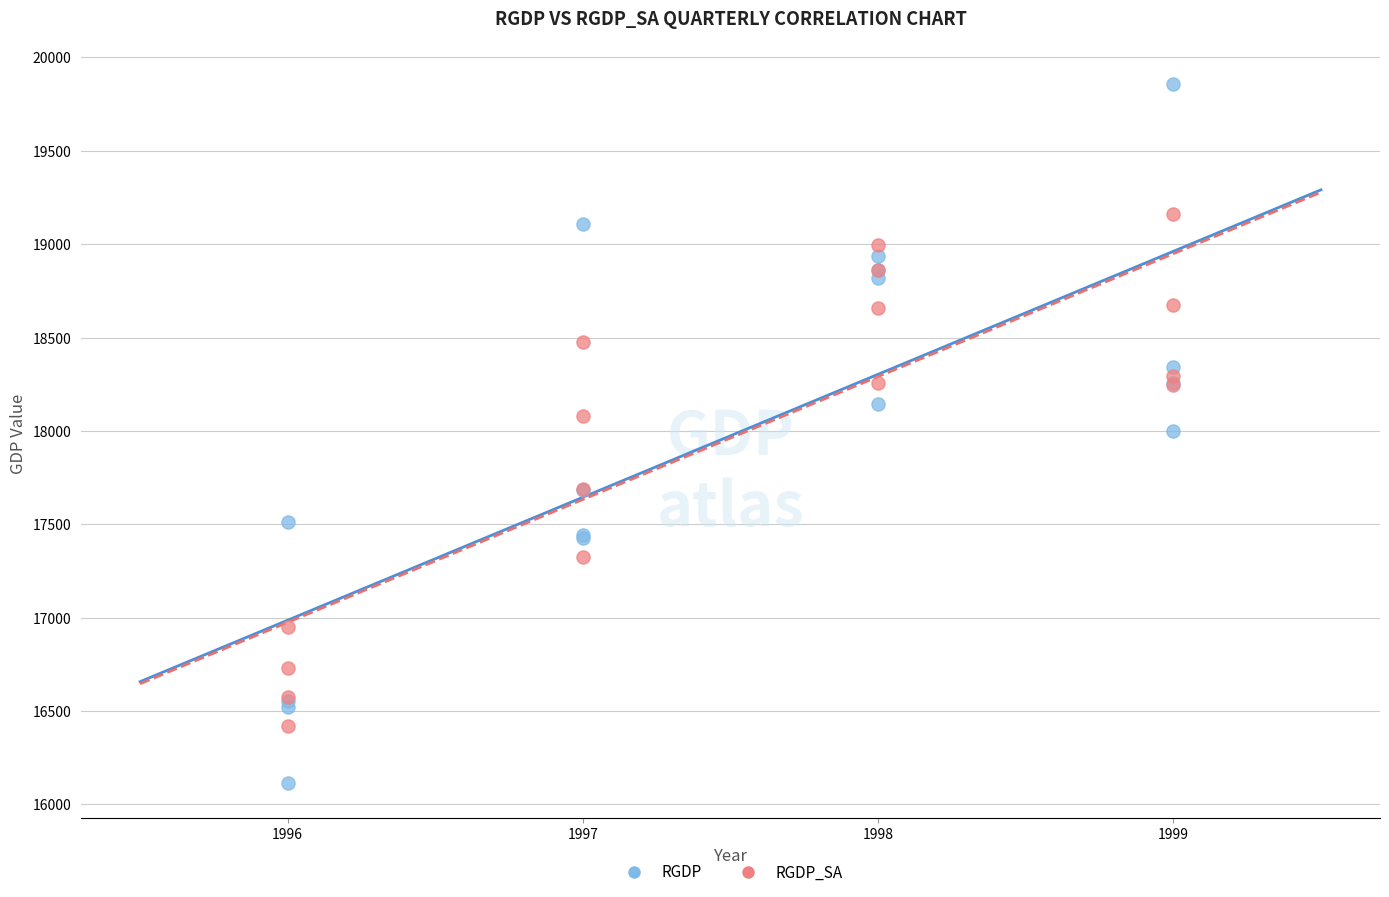

What are all the series names shown in the legend?

RGDP, RGDP_SA